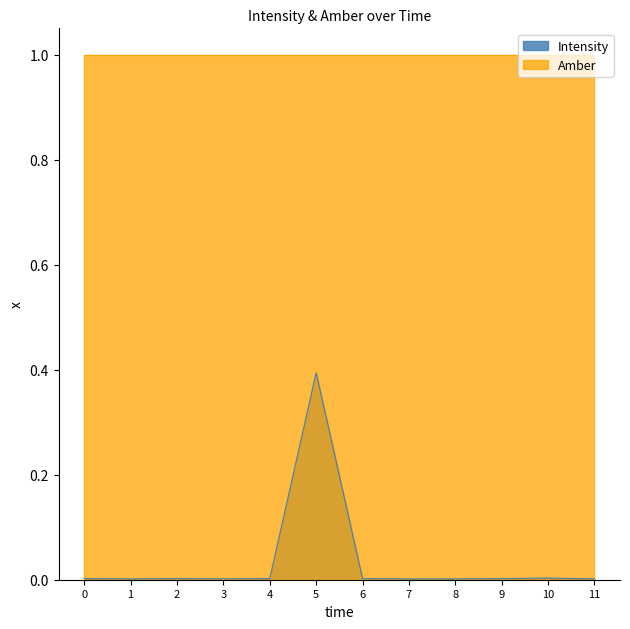

True or false: Amber has a value of 1.0 at 9.

True